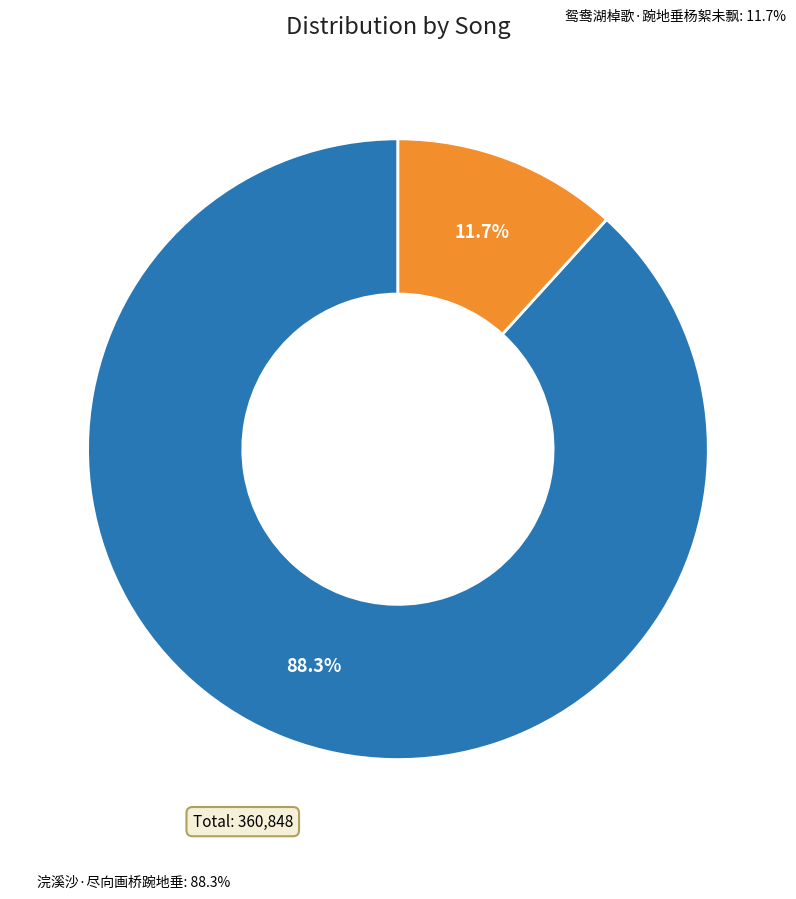

The 鸳鸯湖棹歌·踠地垂杨絮未飘 slice represents 3% of the pie. True or false?

False